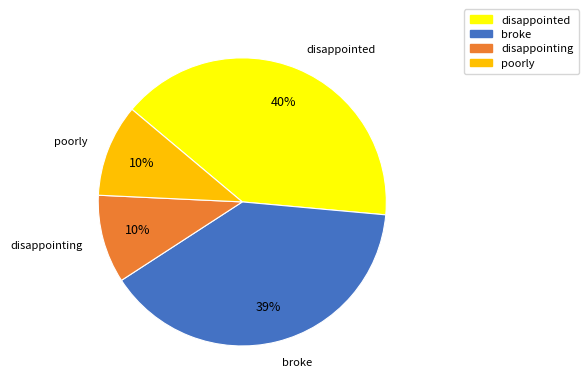

Is there a majority slice in this chart?

No